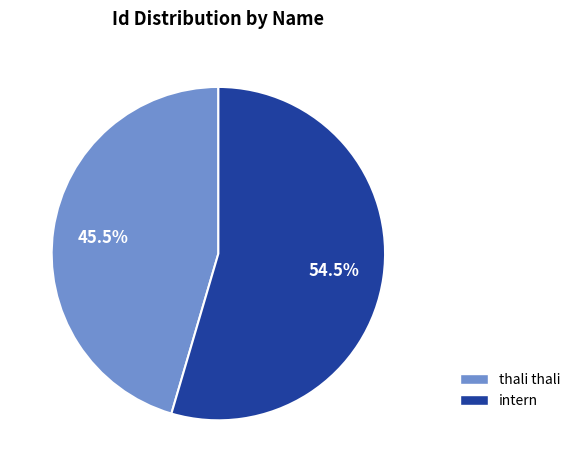

Does any single category account for the majority?

Yes